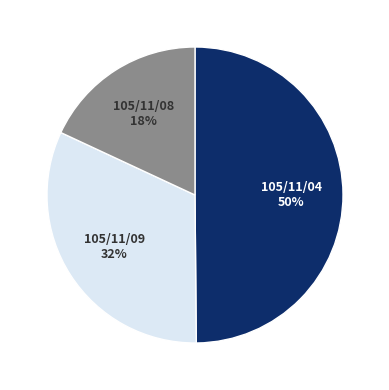

To the nearest percent, what is the difference between the 105/11/04 and 105/11/08 slice percentages?

32%